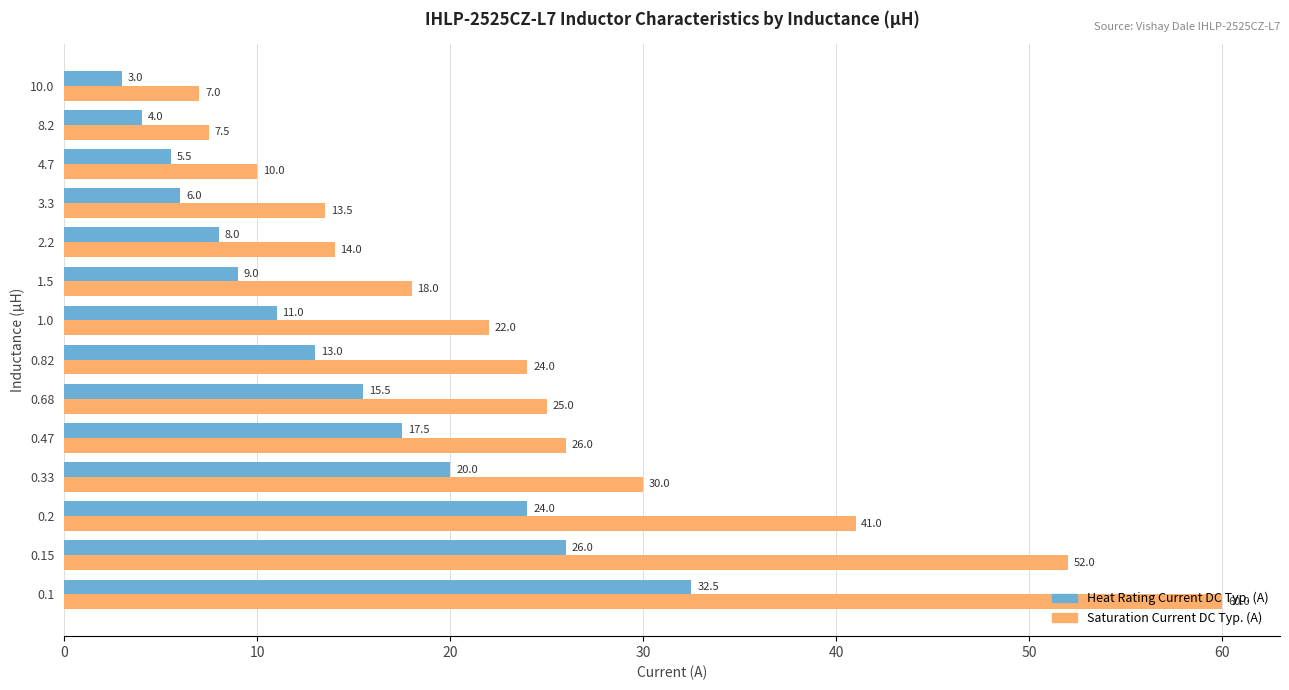

The Heat Rating Current DC Typ. (A) series shows 3.0 at 10.0. True or false?

True